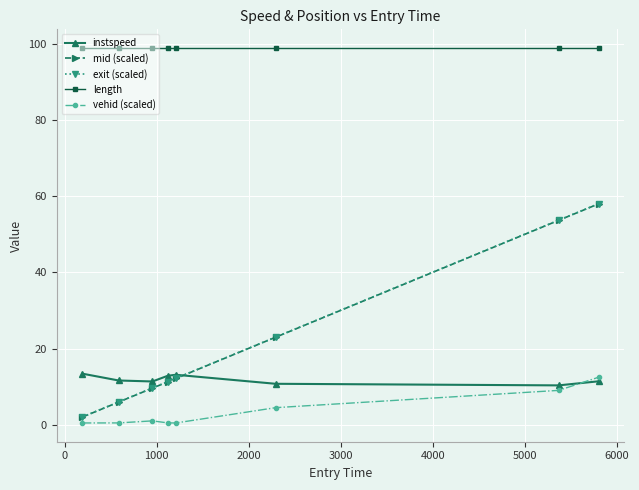

What is the highest value of the mid (scaled) series?

58.1